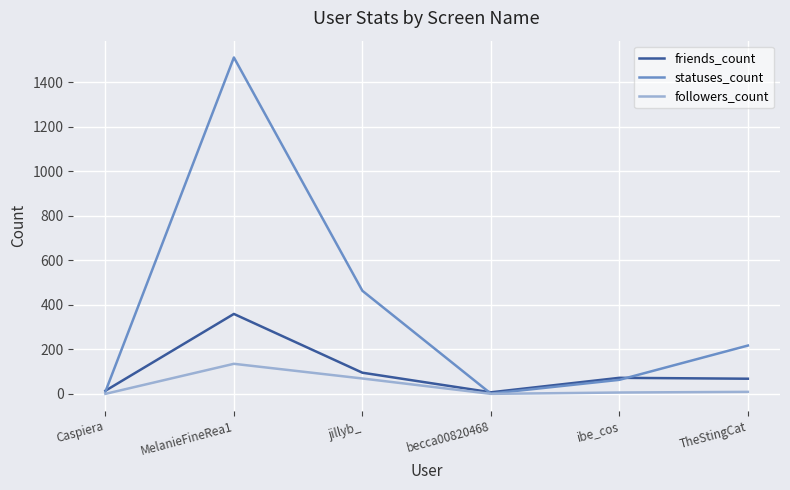

How many lines are shown in the chart?

3